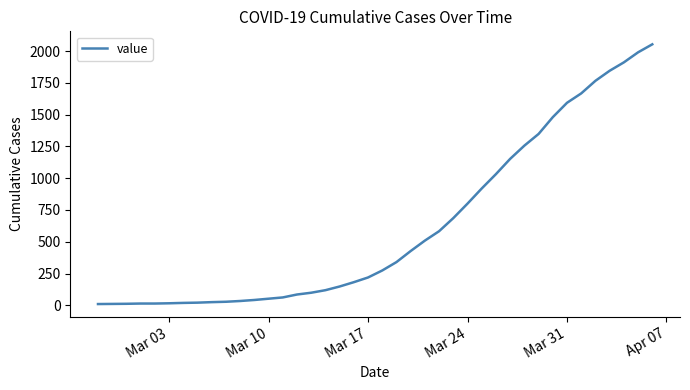

Does the chart display data point markers on the line(s)?

No